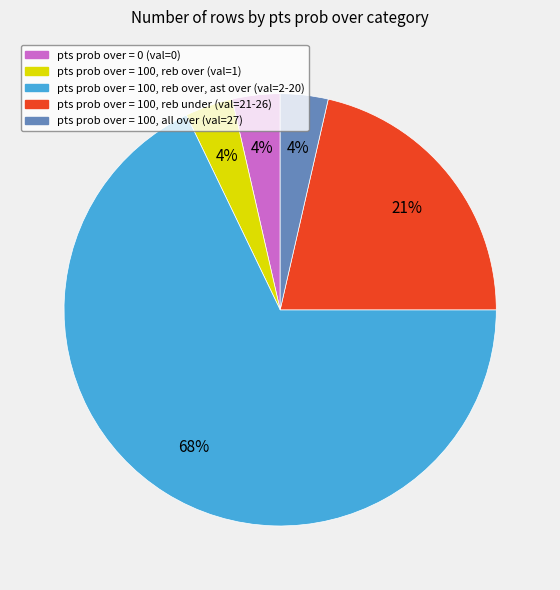

To the nearest percent, what is the average slice percentage?

20%